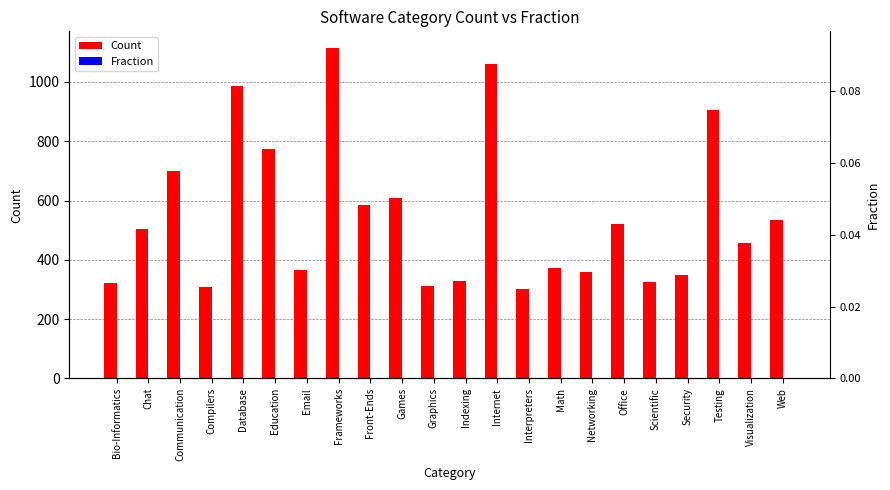

The value of Count at Bio-Informatics is 323.0. True or false?

True